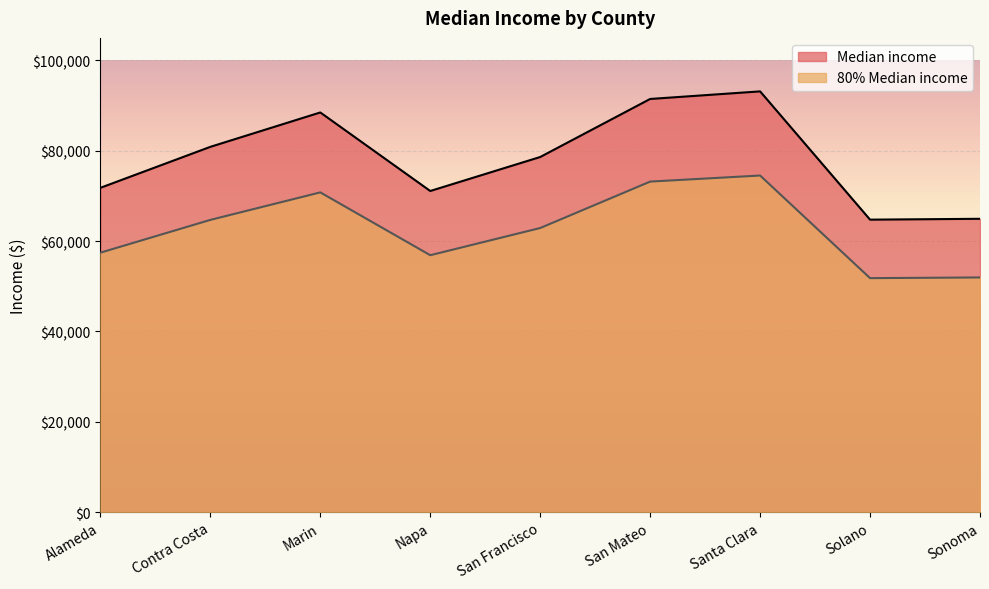

Between San Francisco and San Mateo, which is larger?

San Mateo